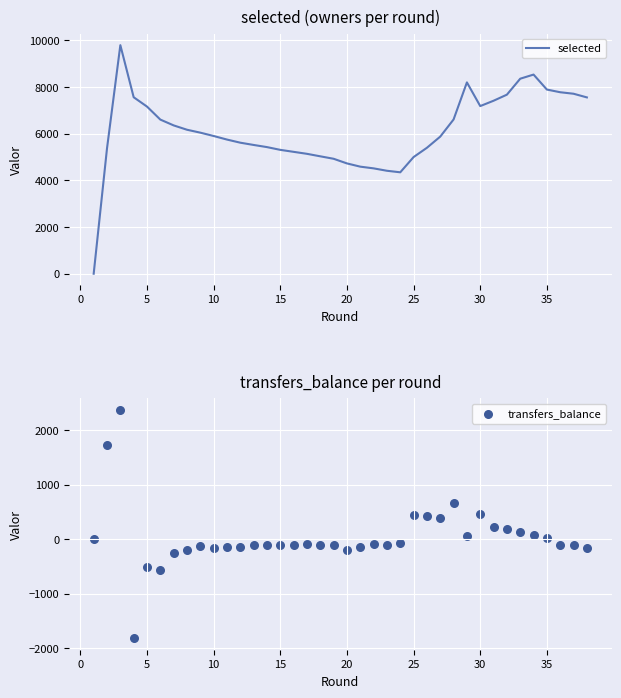

At how many categories does at least one series exceed 7656?

8